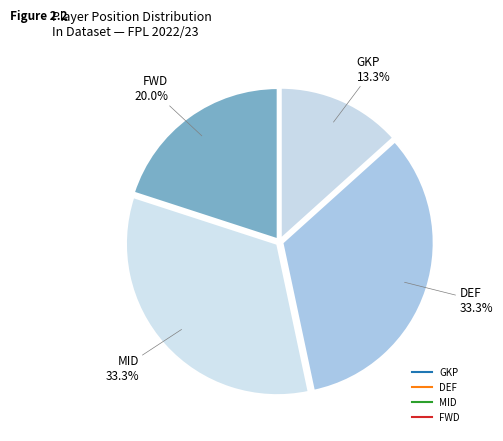

To the nearest percent, what is the average slice percentage?

25%